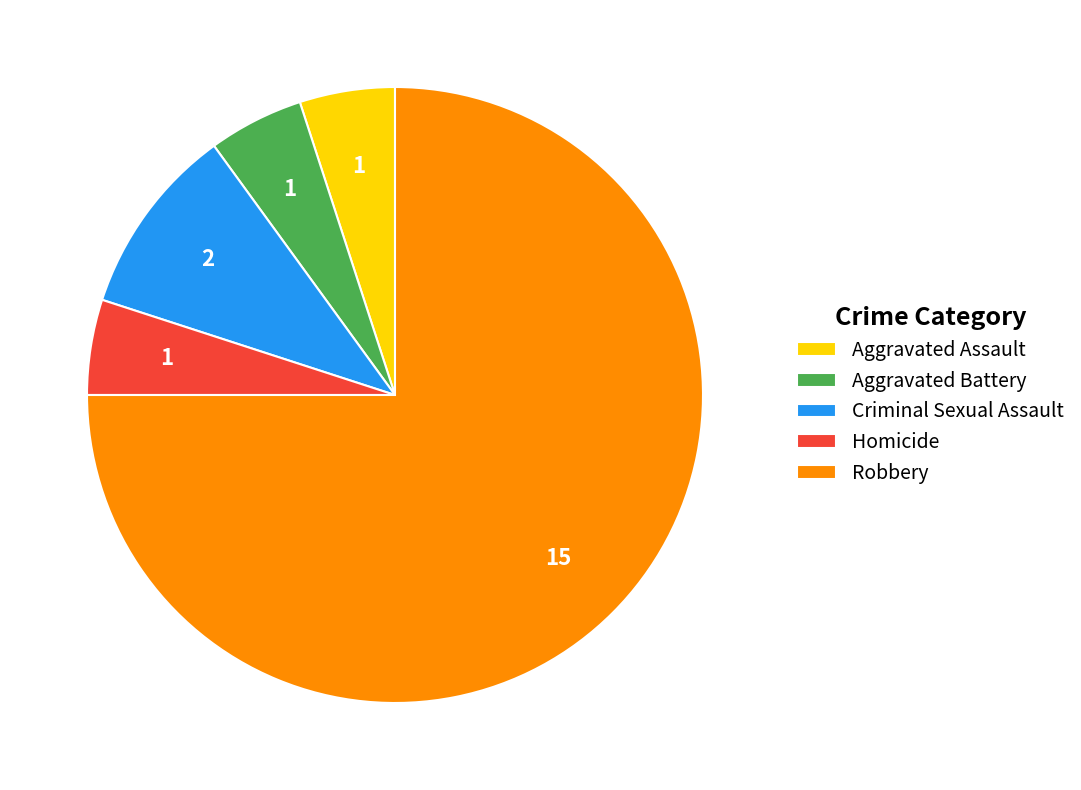

Does Robbery represent more than half of the total?

Yes